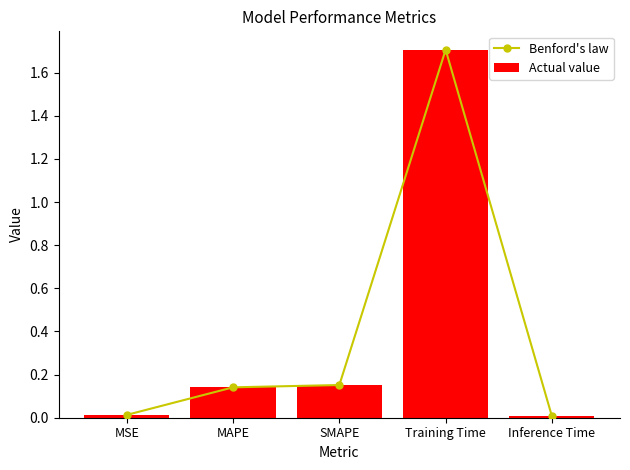

Which series has the largest range (max minus min)?

Benford's law